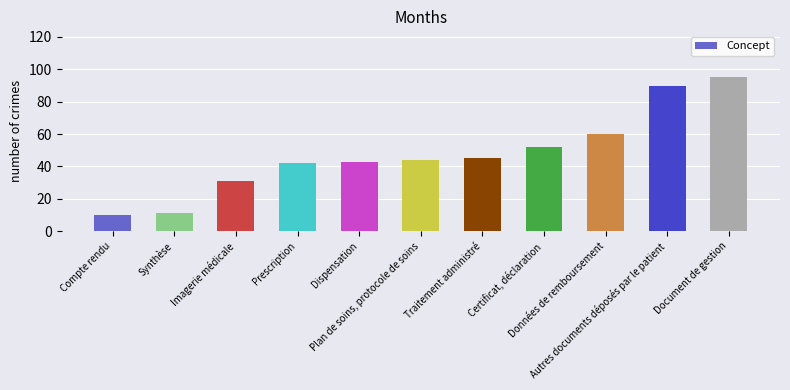

What is the label of the 10th bar from the left?

Autres documents déposés par le patient